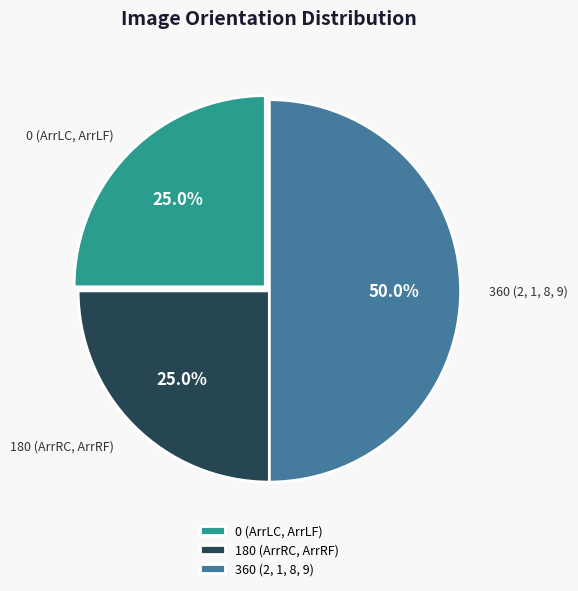

How many segments does this pie chart have?

3